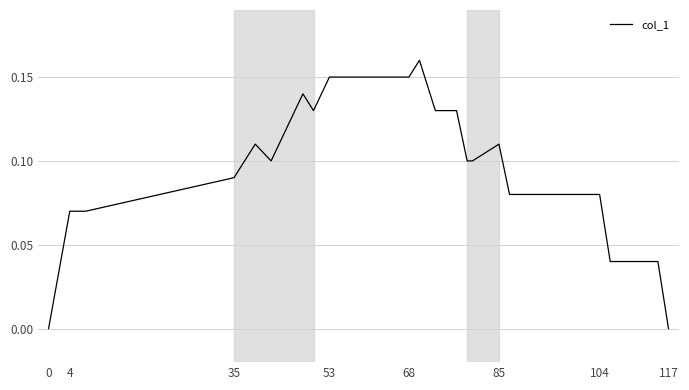

How many lines are shown in the chart?

1